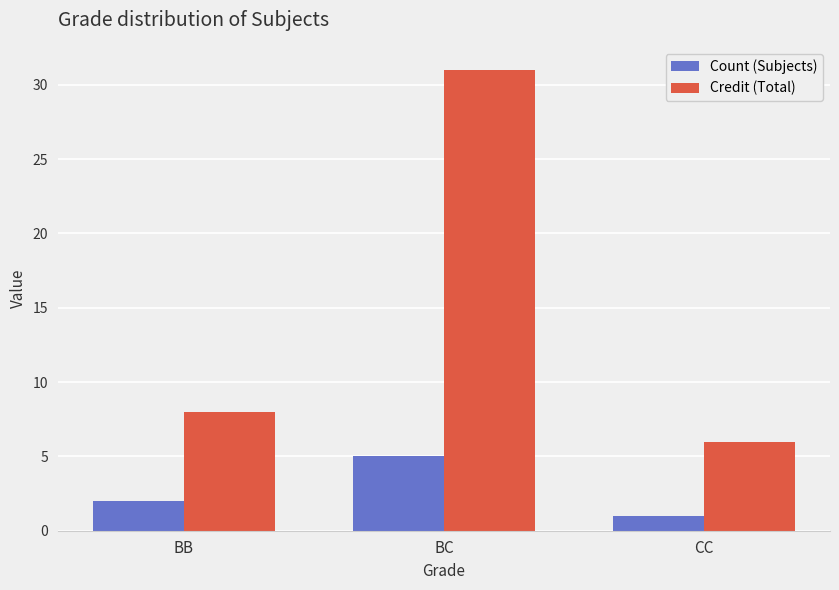

Where is Count (Subjects) nearest to the value 3?

BB